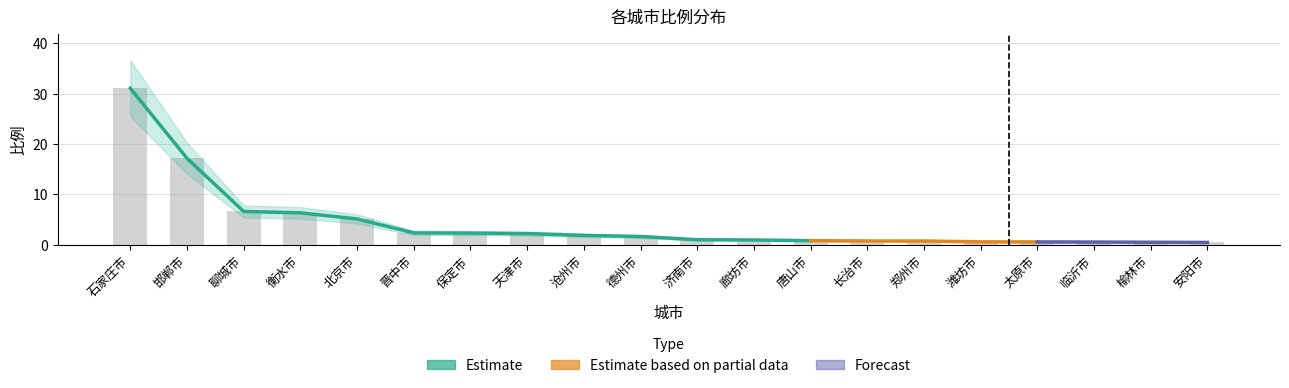

What is the difference between the maximum and second lowest values?

30.6